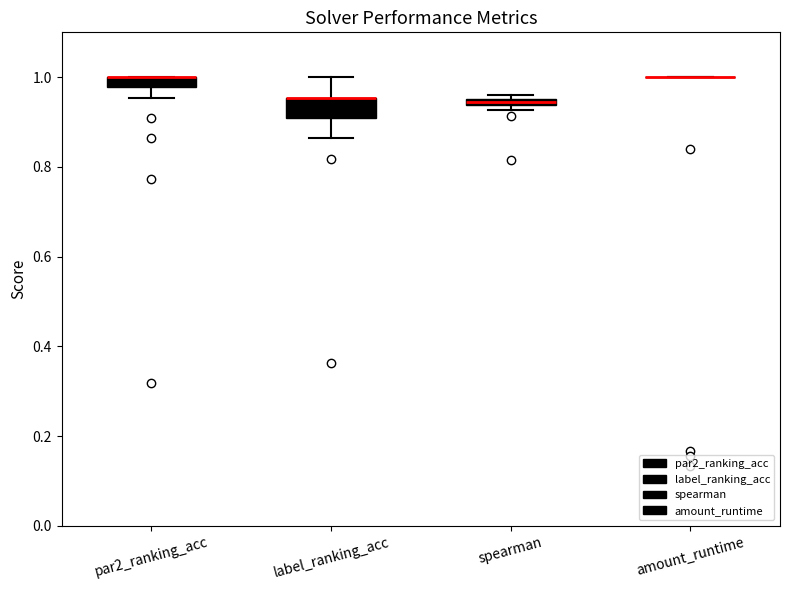

Where does the lower whisker of the box for par2_ranking_acc end on the y-axis? The values are not printed on the chart, so give them approximately, as read against the axis.

0.96